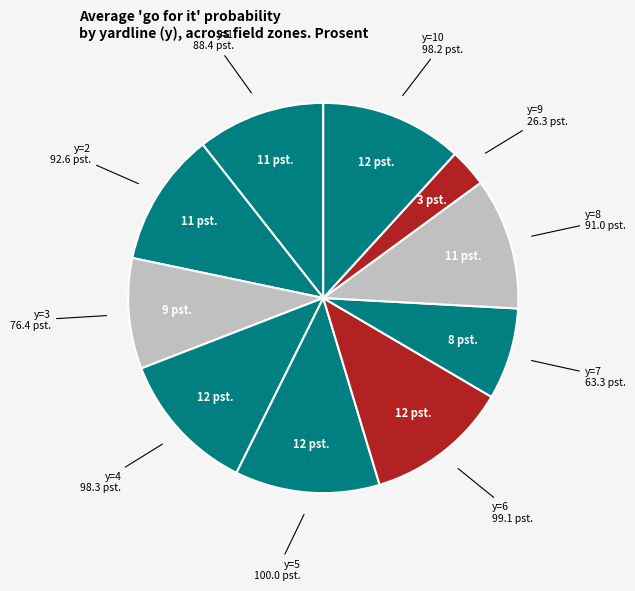

Count the number of slices in the pie.

10